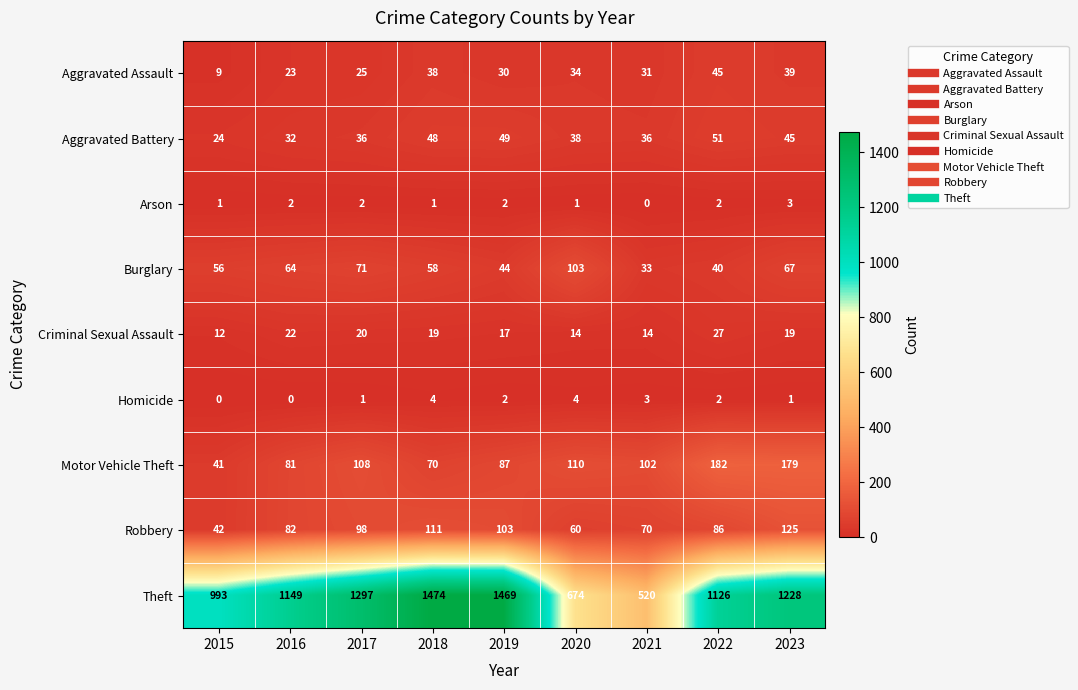

How many values in Homicide are above zero?

7